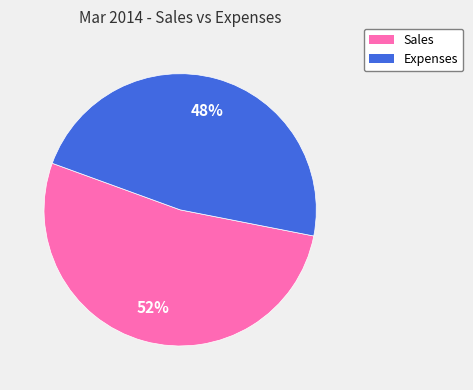

To the nearest percent, what portion does Sales represent?

52%